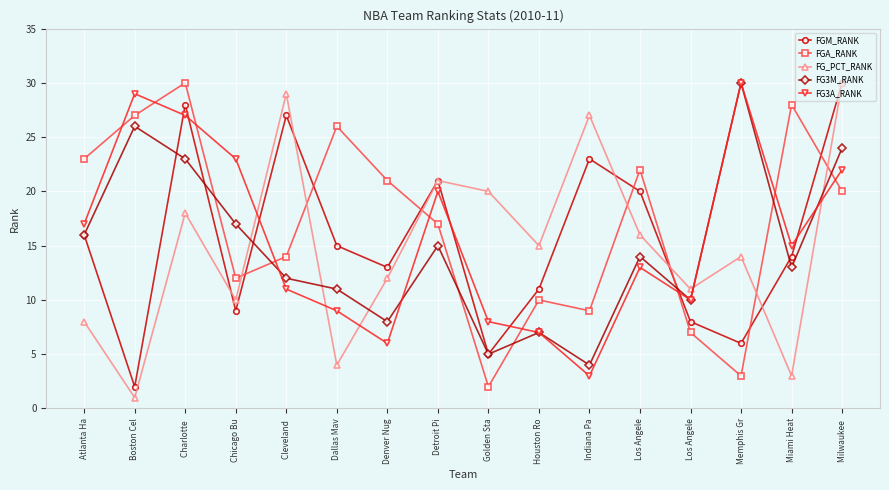

What are all the series names shown in the legend?

FGM_RANK, FGA_RANK, FG_PCT_RANK, FG3M_RANK, FG3A_RANK